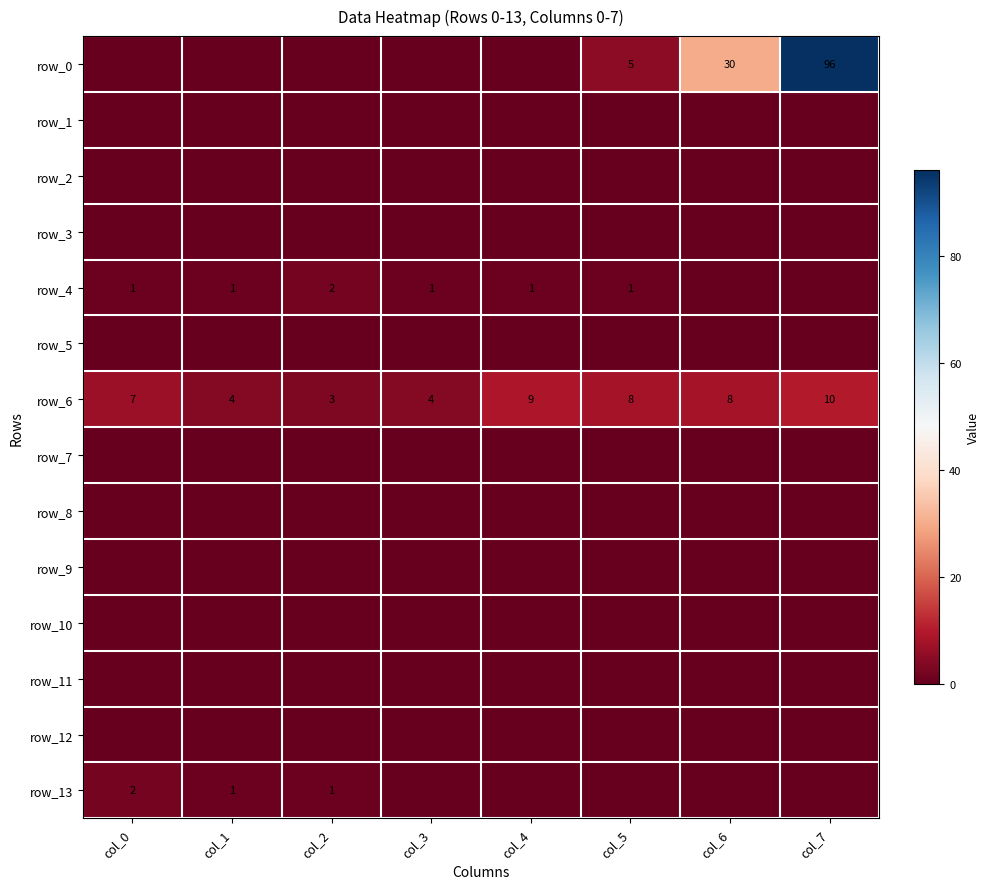

How many series are shown in this chart?

14